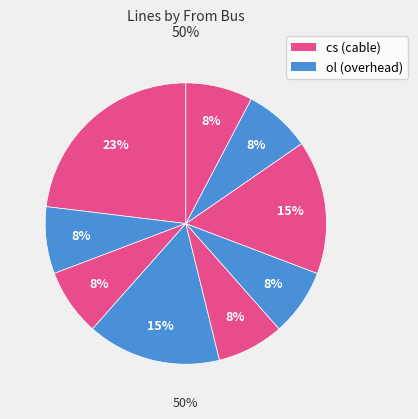

How many slices are in this pie chart?

9